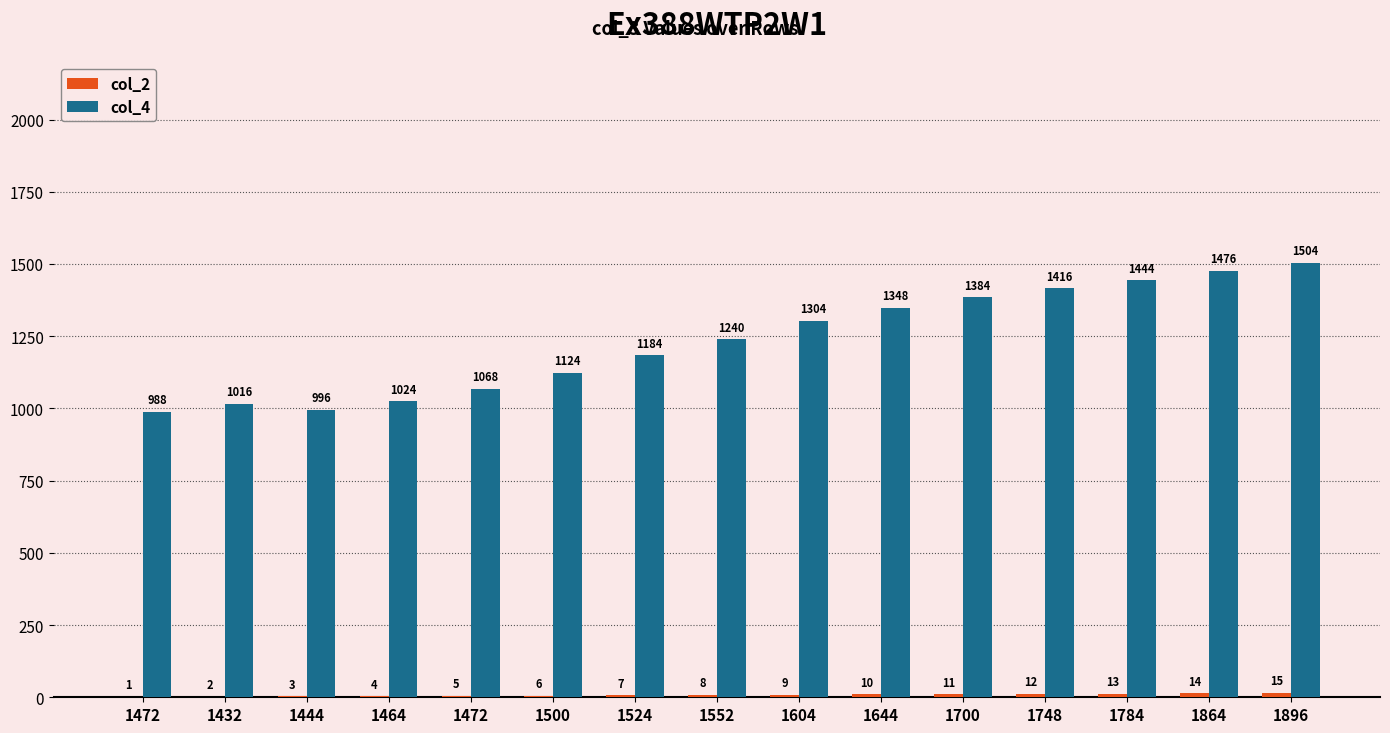

What is the spread (max minus min) of values at 1432?

1014